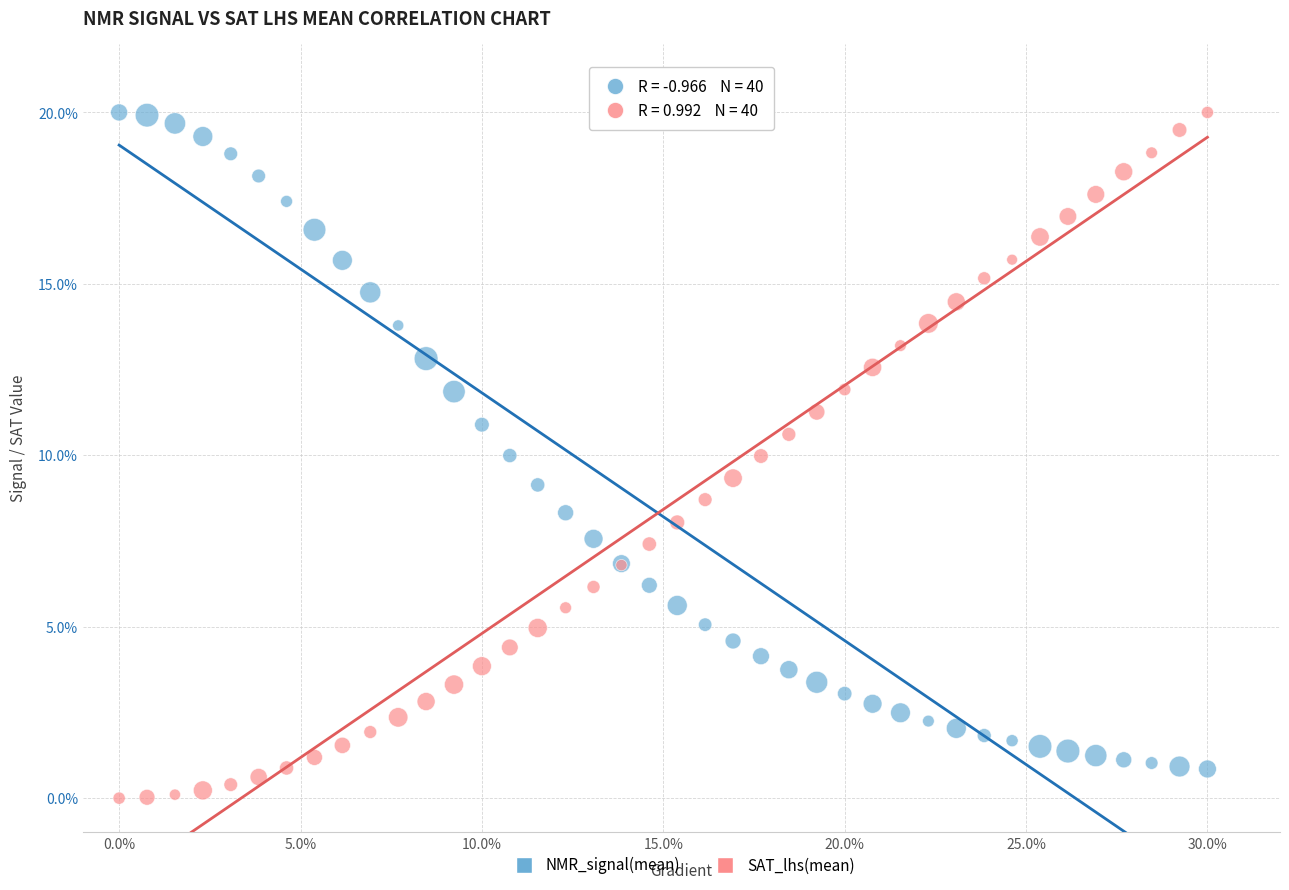

What is the X range (max minus min) for the scatter plot?

30.0